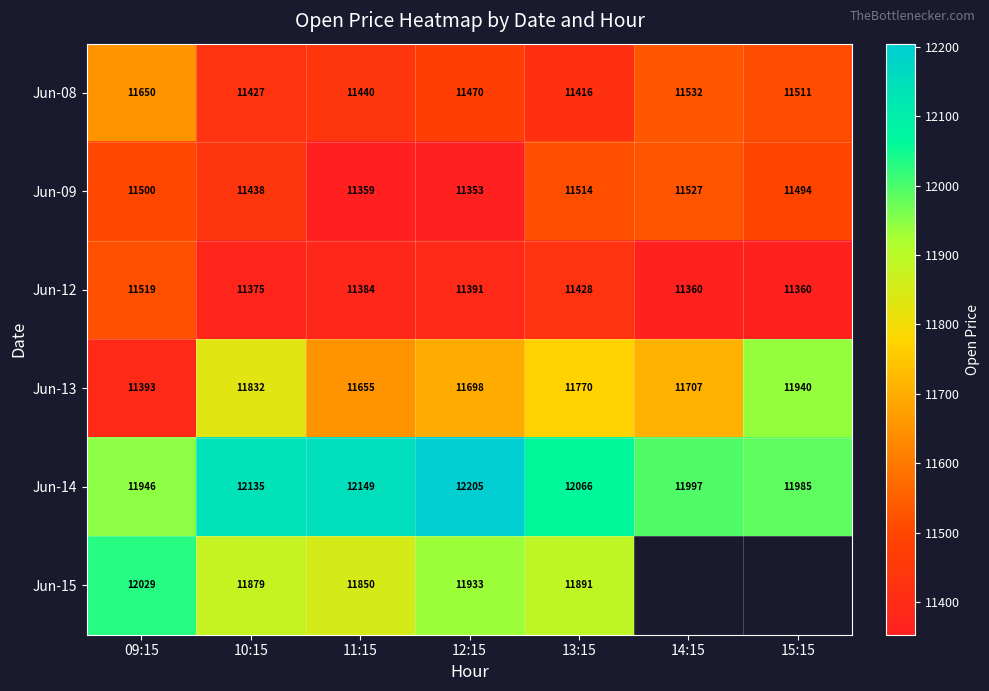

Count the number of data series in this chart.

6